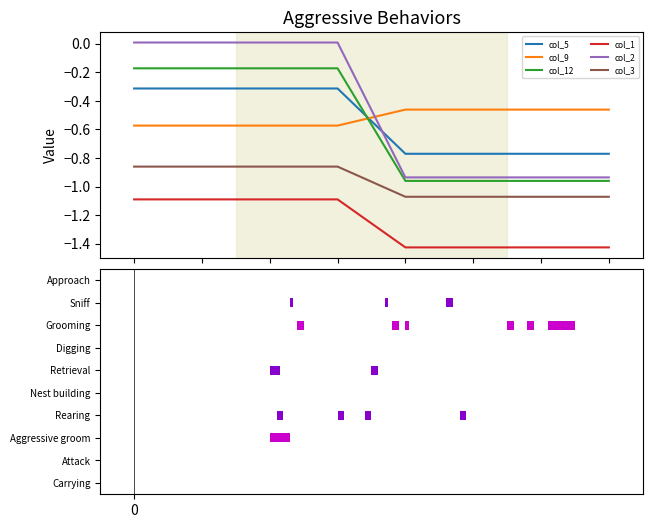

The col_9 series shows -0.3 at 6. True or false?

False